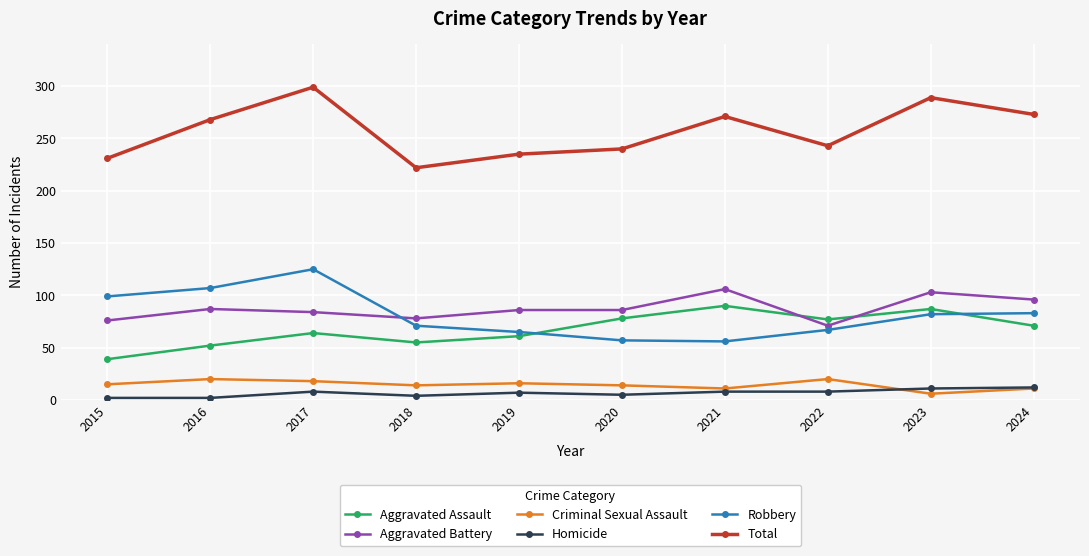

True or false: Criminal Sexual Assault has a value of 18 at 2017.

True